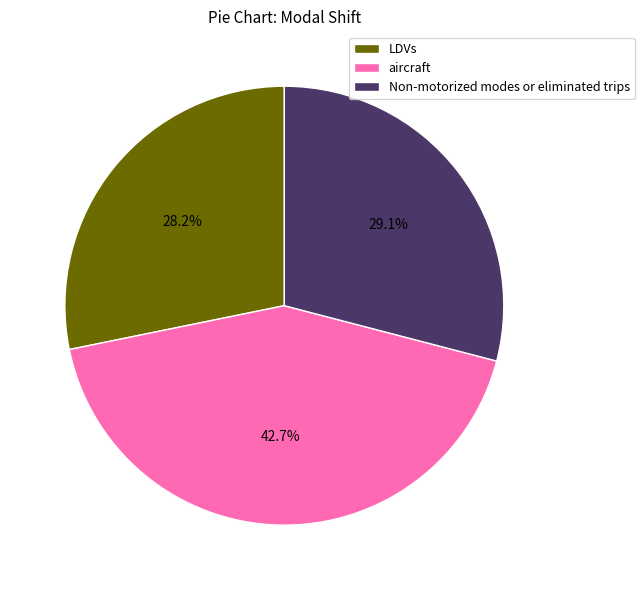

To the nearest percent, what percentage of the pie is LDVs?

28%